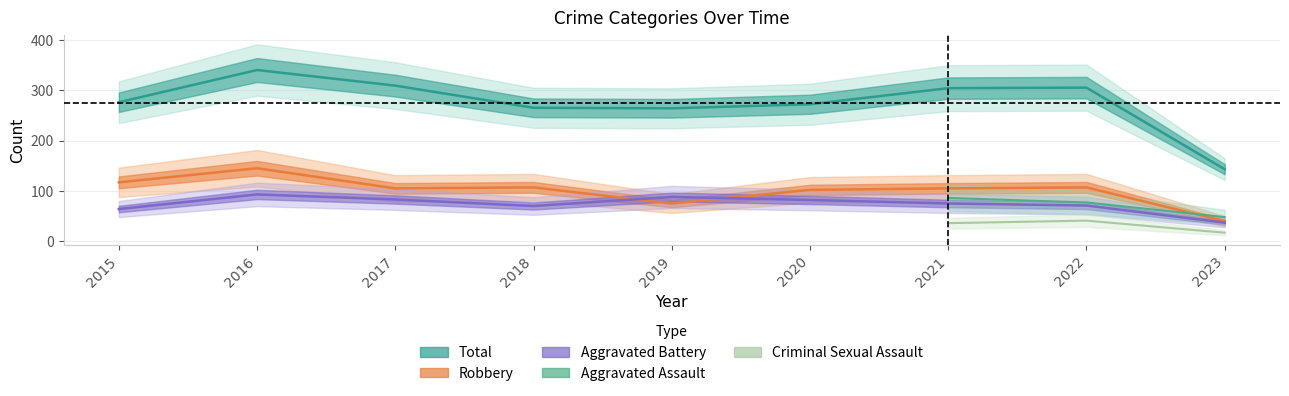

List the labels in order of Robbery value, smallest first.

2023, 2019, 2020, 2017, 2021, 2018, 2022, 2015, 2016